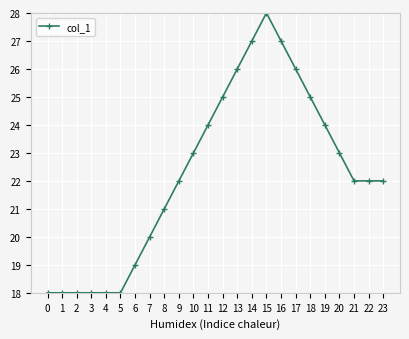

Count the number of data series in this chart.

1